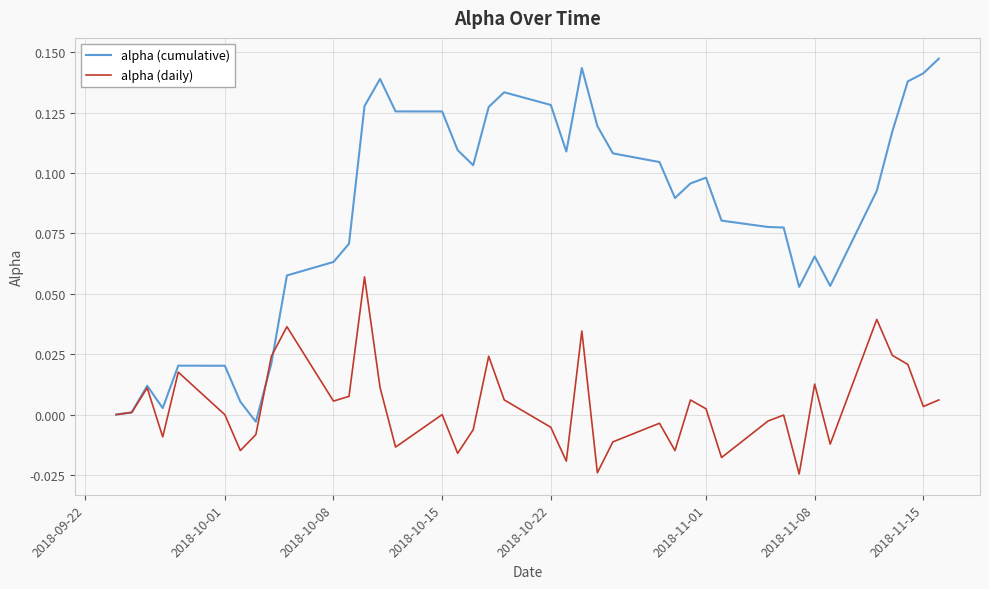

Rank the series by their maximum value, from highest to lowest.

alpha (cumulative), alpha (daily)